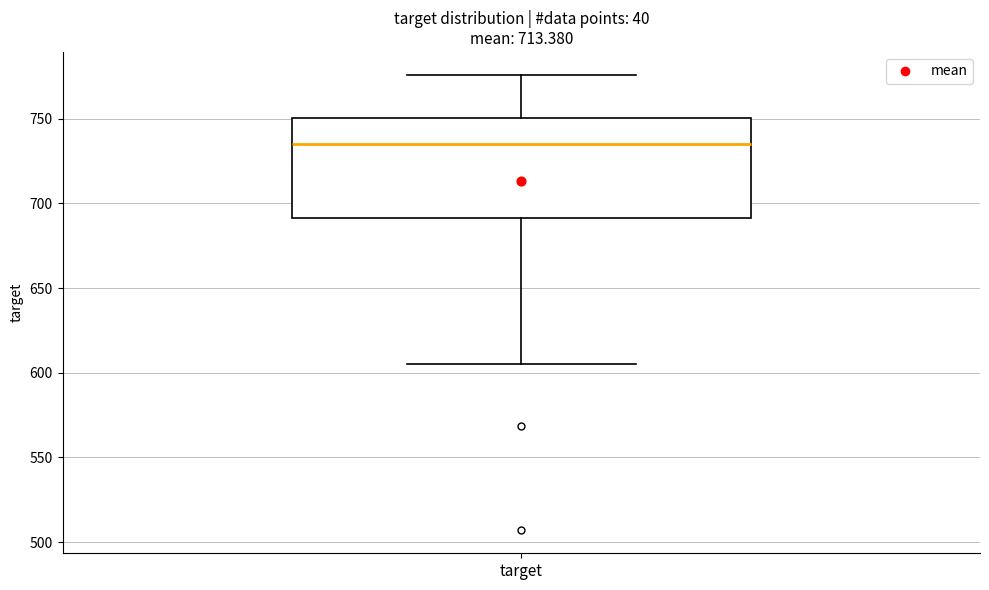

Transcribe this box plot: give where the median line is, the range the box spans, and where the two whiskers end, as read against the y-axis. The values are not printed on the chart, so give them approximately, as read against the axis.

median 735, box 690 to 750, whiskers 605 to 775